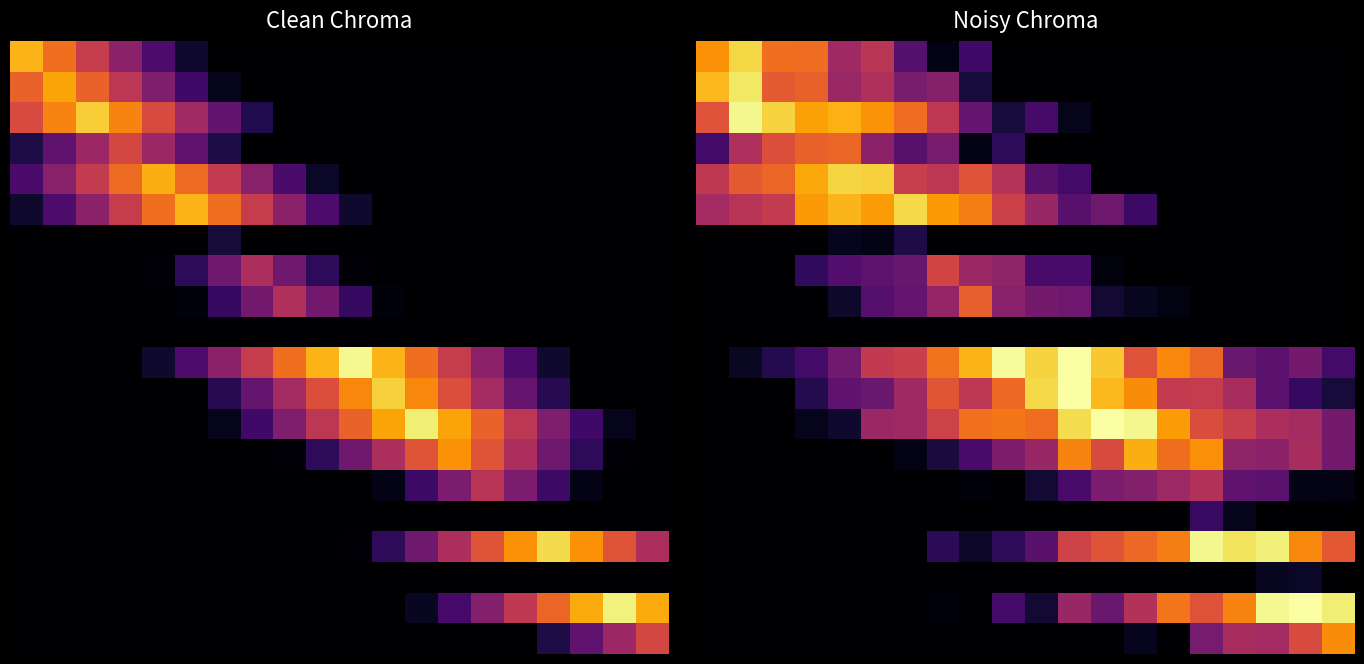

Count the number of data series in this chart.

20